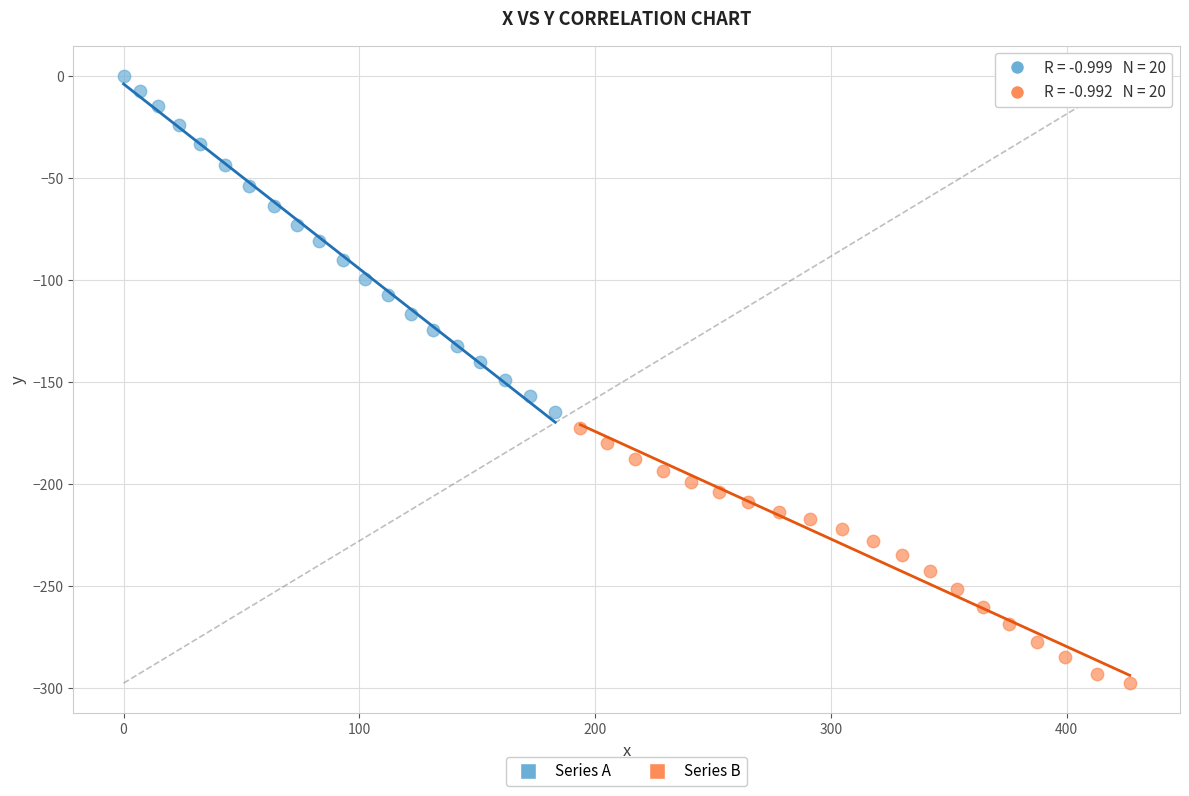

Which series contains the lowest Y value?

Series B